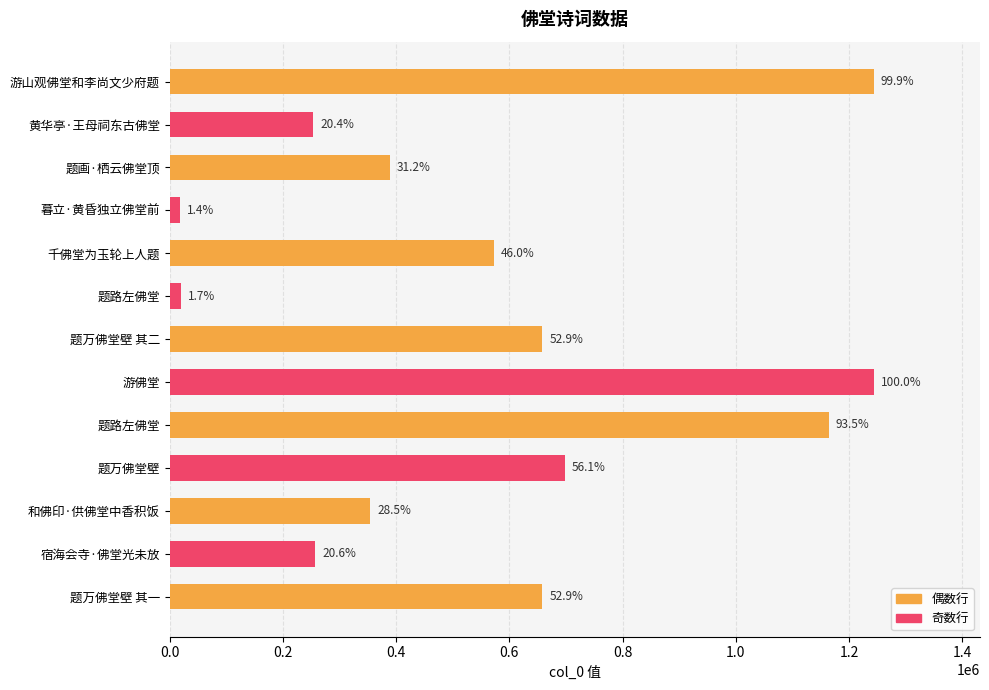

Does the chart contain any negative values?

No